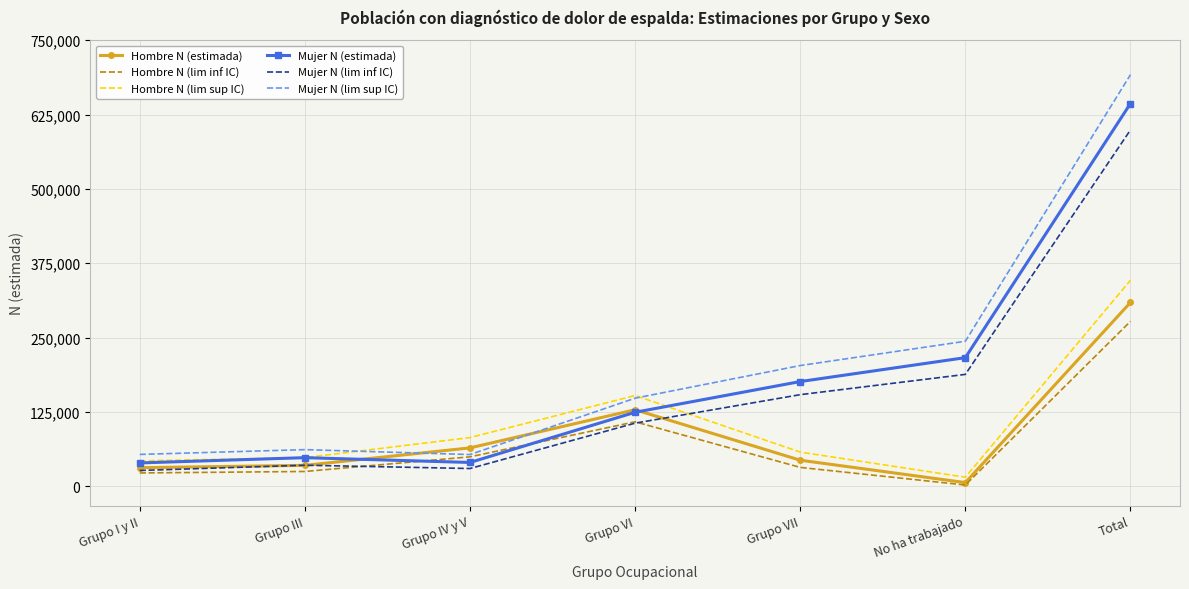

What is the difference between the second highest and minimum values in the Mujer N (lim inf IC) series?

161574